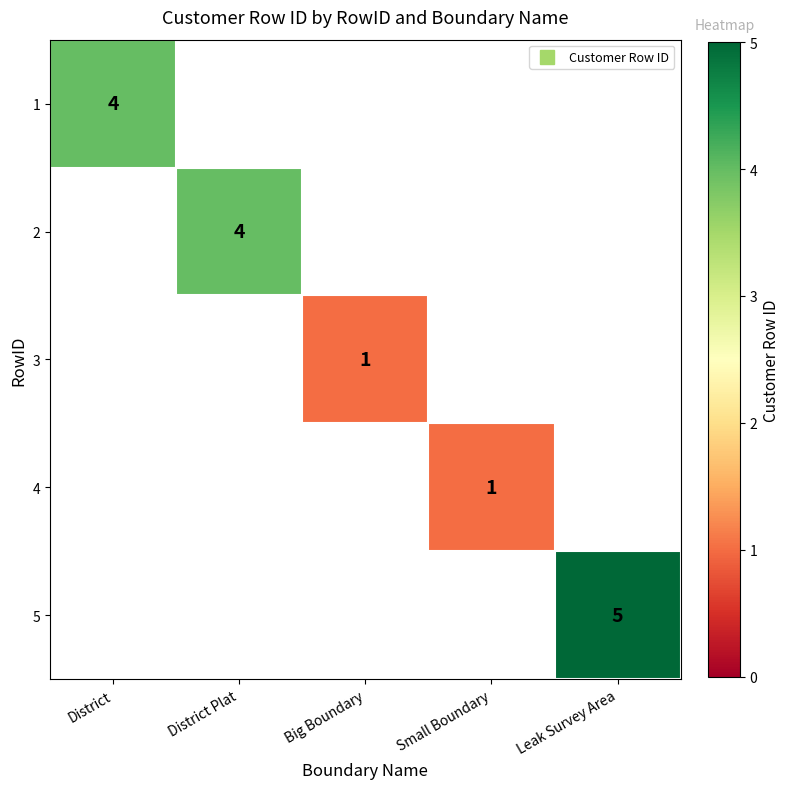

How many positive values does the 4 series have?

1